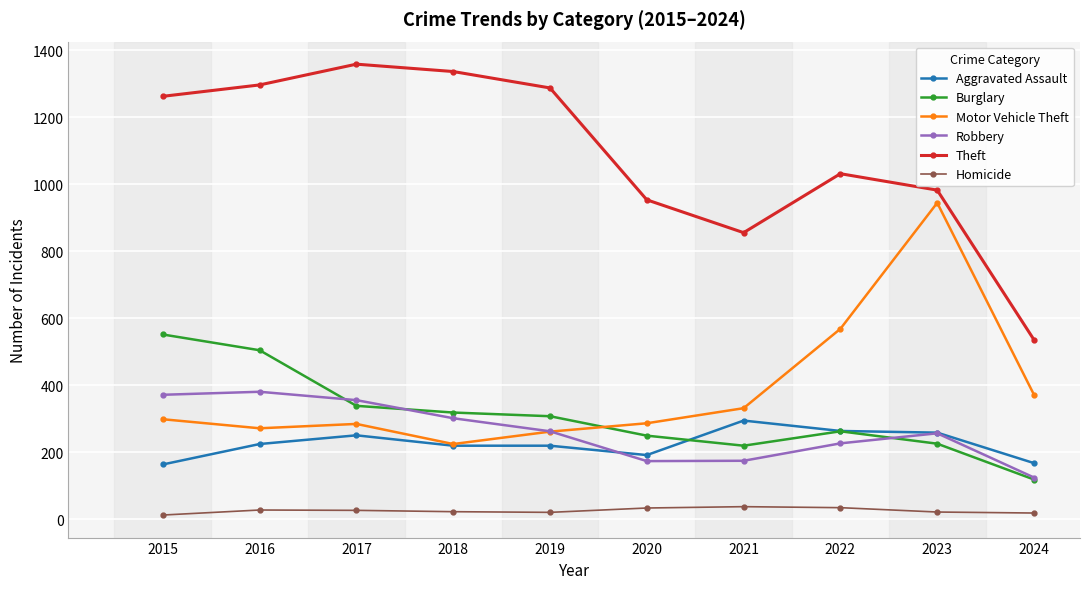

Is the value of Burglary at 2021 greater than the value of Motor Vehicle Theft at 2020?

No